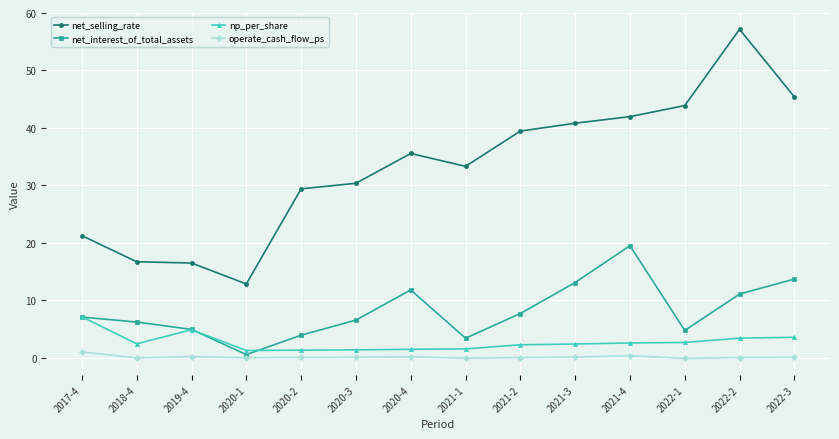

Is the value of net_selling_rate at 2020-3 greater than the value of operate_cash_flow_ps at 2019-4?

Yes